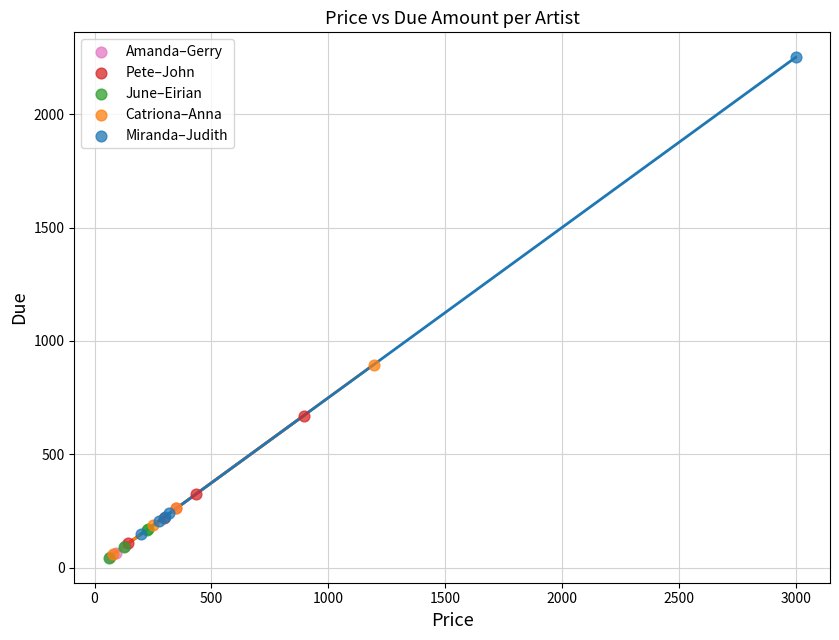

What are all the series names shown in the legend?

Amanda–Gerry, Pete–John, June–Eirian, Catriona–Anna, Miranda–Judith